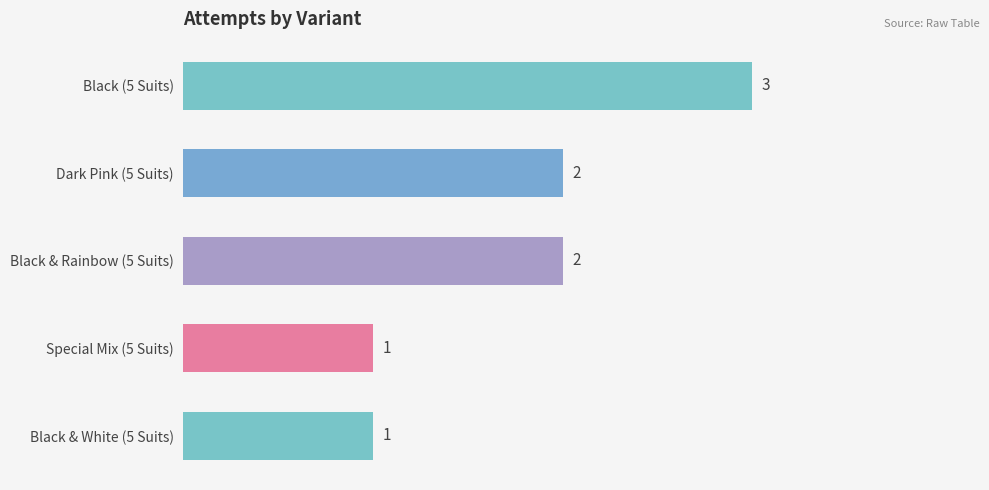

What is the smallest value displayed?

1